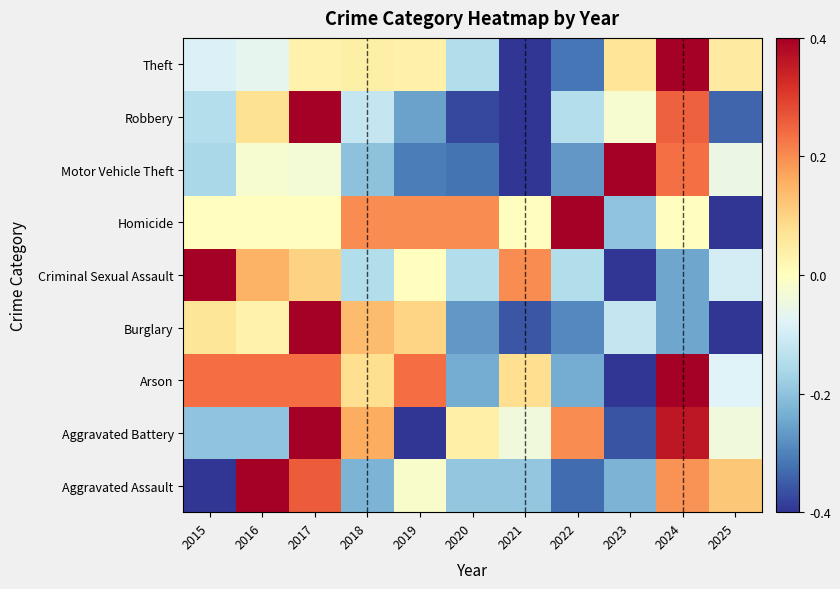

At which category is the sum across all series the highest?

2017